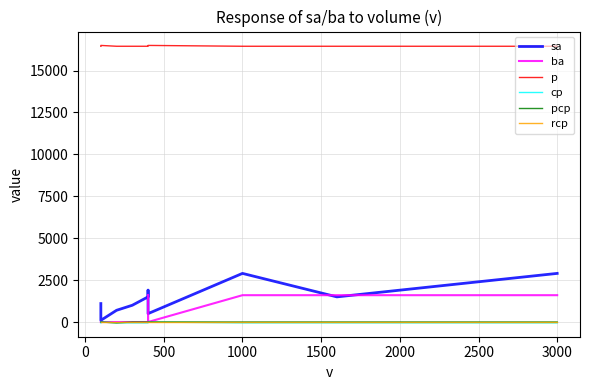

Which series has the largest total across all categories?

p